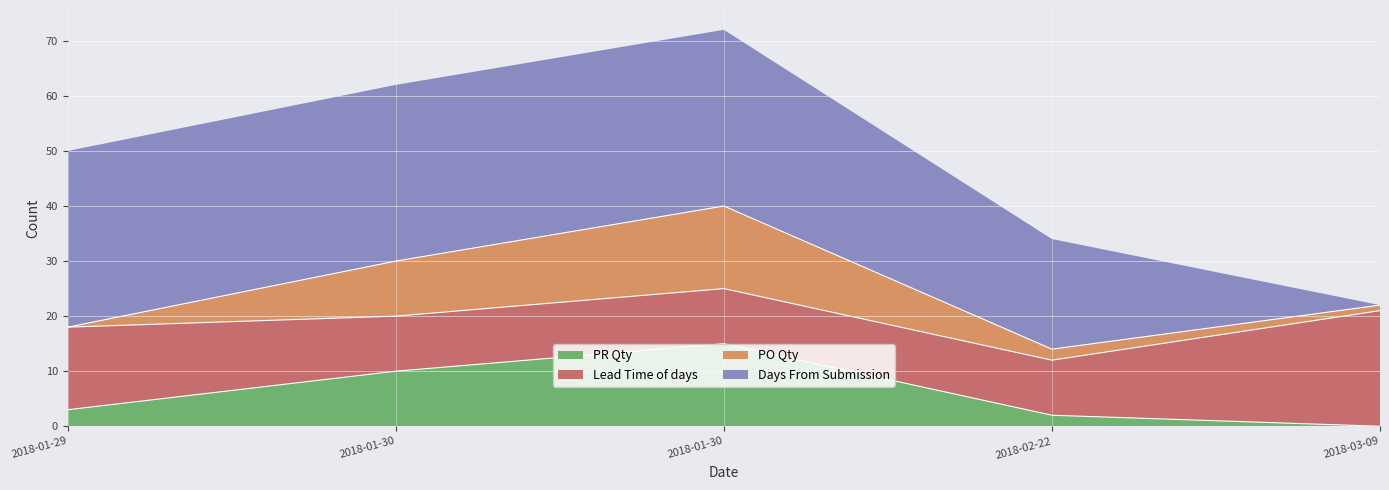

At which label is PR Qty closest to 7?

2018-01-30